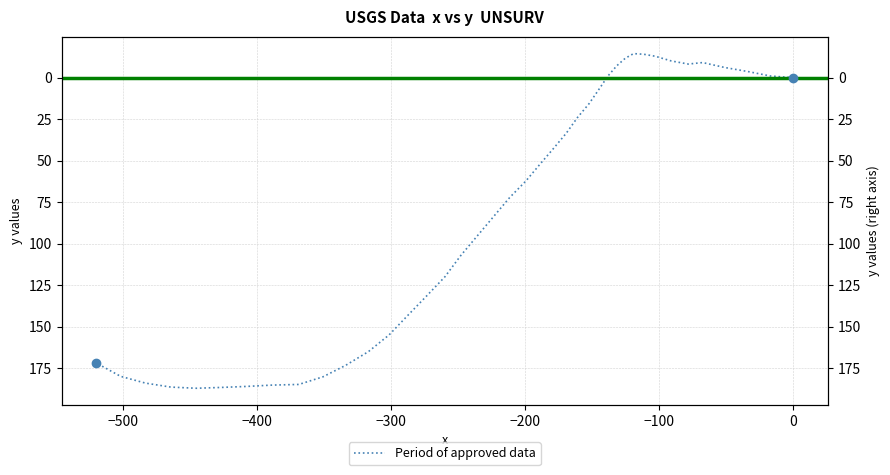

Which has a higher value, 8 or 18?

18